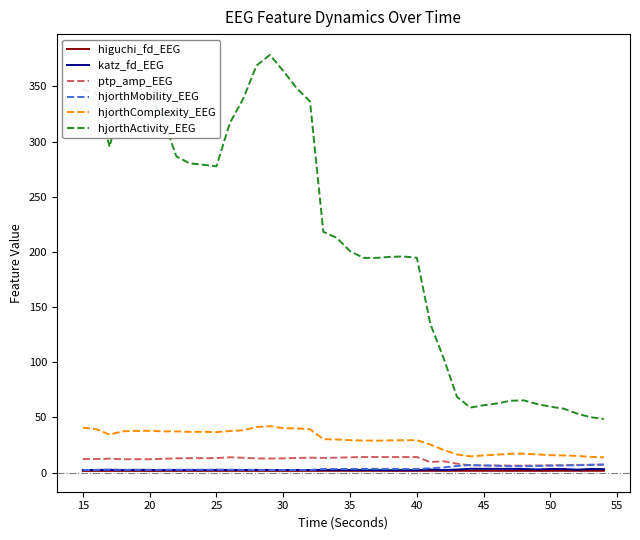

What is the maximum value for hjorthActivity_EEG?

378.5